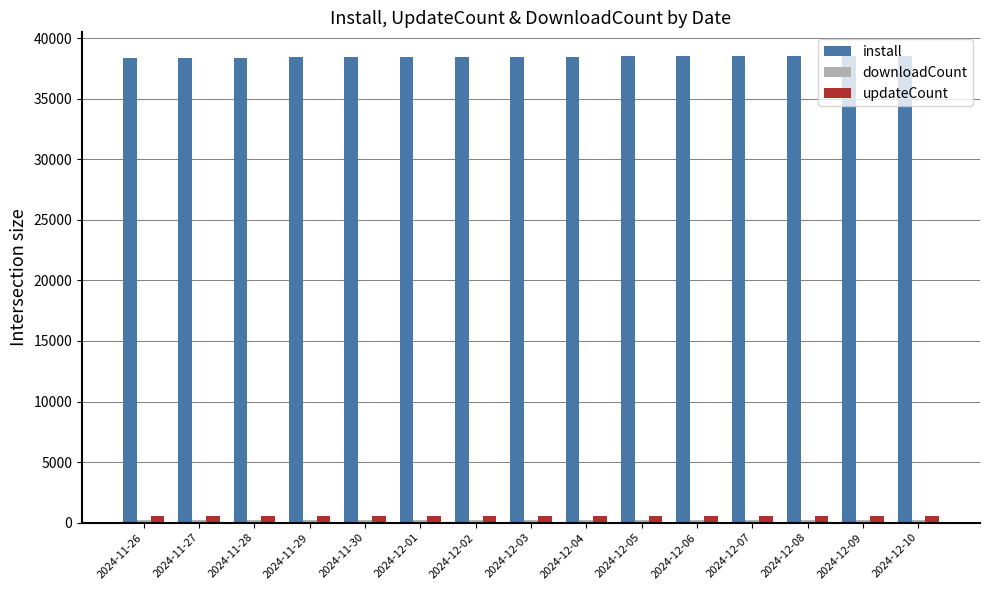

At how many categories does at least one series exceed 12174?

15